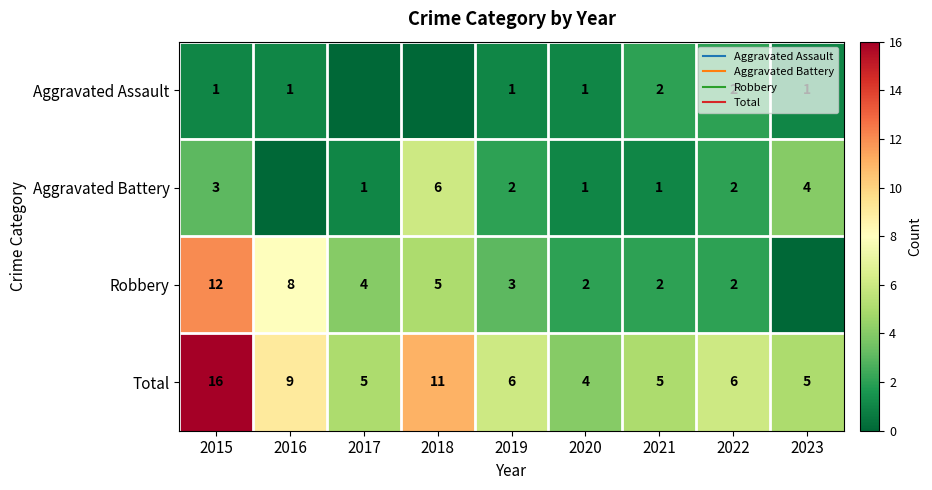

Rank the series by their maximum value, from highest to lowest.

Total, Robbery, Aggravated Battery, Aggravated Assault